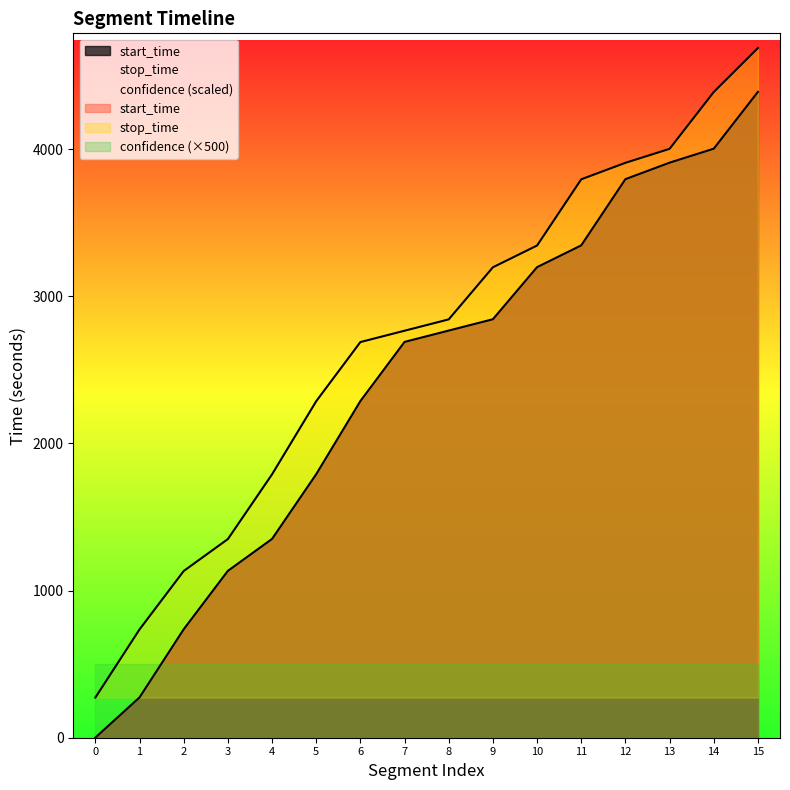

Does the chart have visible grid lines?

No